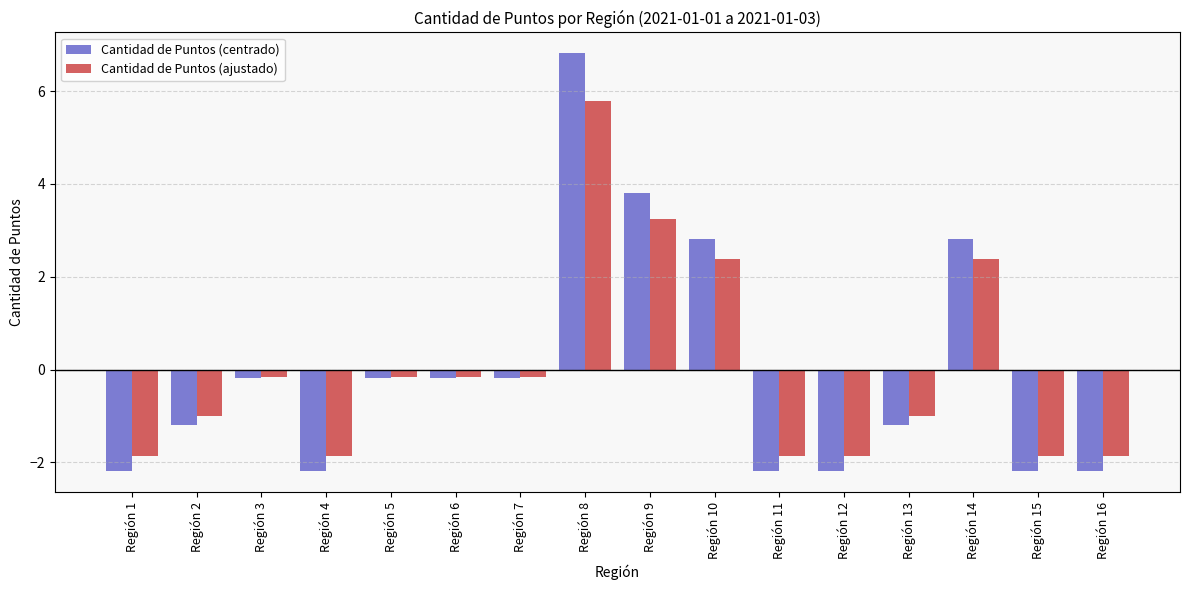

Reading left to right, what are all the values shown in this chart?

Cantidad de Puntos (centrado): Región 1=-2.2	Región 2=-1.2	Región 3=-0.2	Región 4=-2.2	Región 5=-0.2	Región 6=-0.2	Región 7=-0.2	Región 8=6.8	Región 9=3.8	Región 10=2.8	Región 11=-2.2	Región 12=-2.2	Región 13=-1.2	Región 14=2.8	Región 15=-2.2	Región 16=-2.2
Cantidad de Puntos (ajustado): Región 1=-1.9	Región 2=-1.0	Región 3=-0.2	Región 4=-1.9	Región 5=-0.2	Región 6=-0.2	Región 7=-0.2	Región 8=5.8	Región 9=3.2	Región 10=2.4	Región 11=-1.9	Región 12=-1.9	Región 13=-1.0	Región 14=2.4	Región 15=-1.9	Región 16=-1.9